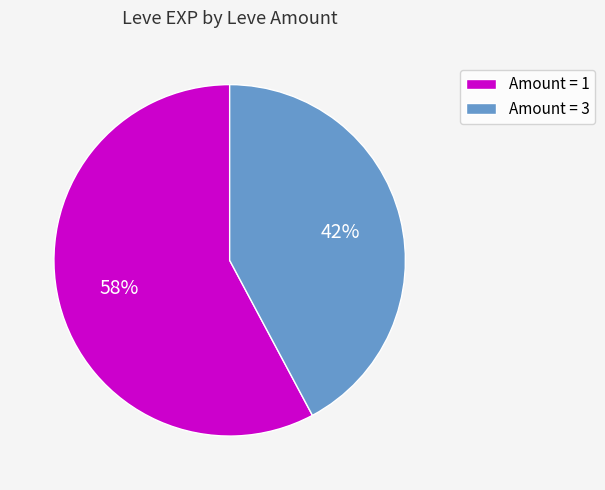

Approximately how many times larger is the value at Amount = 3 compared to Amount = 1?

0.7